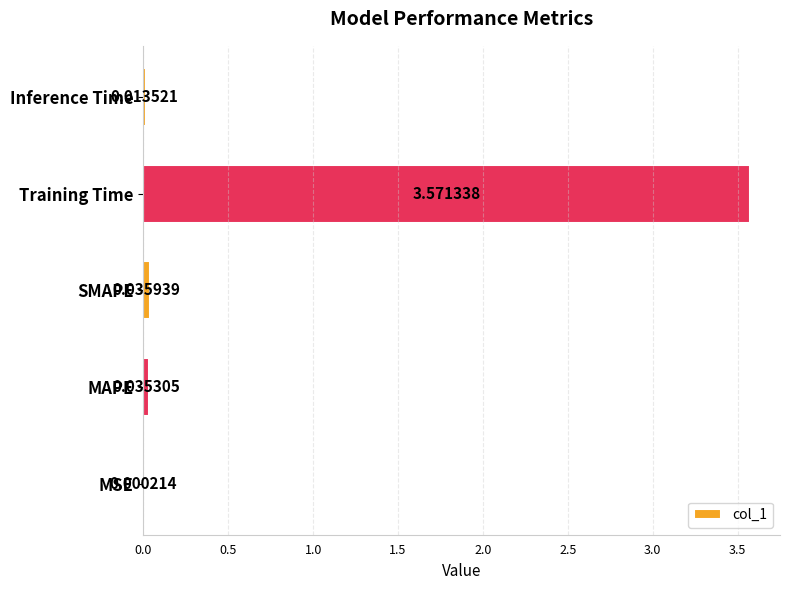

Where is the data nearest to the value 1?

SMAPE